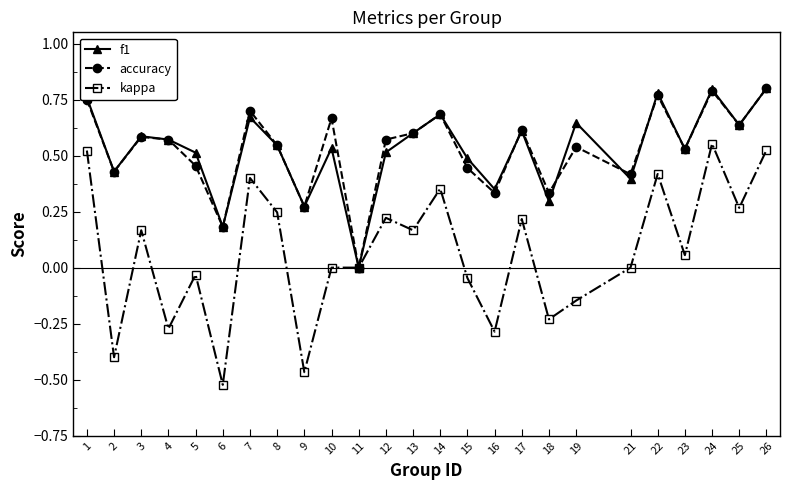

Between 4 and 26, which series saw the biggest shift?

kappa